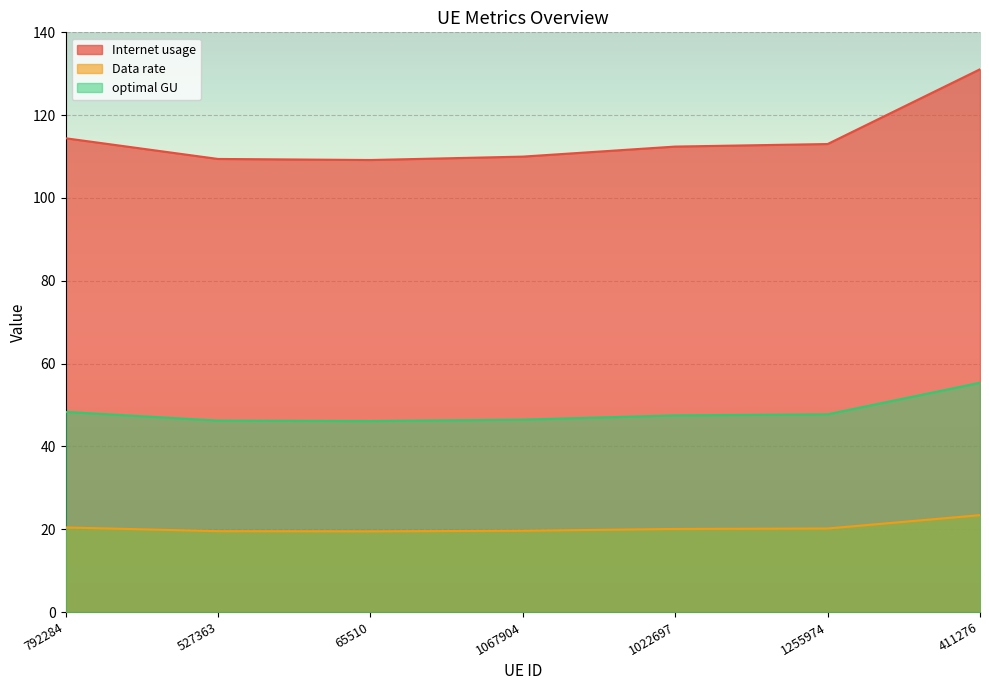

What position from the right is 65510?

5